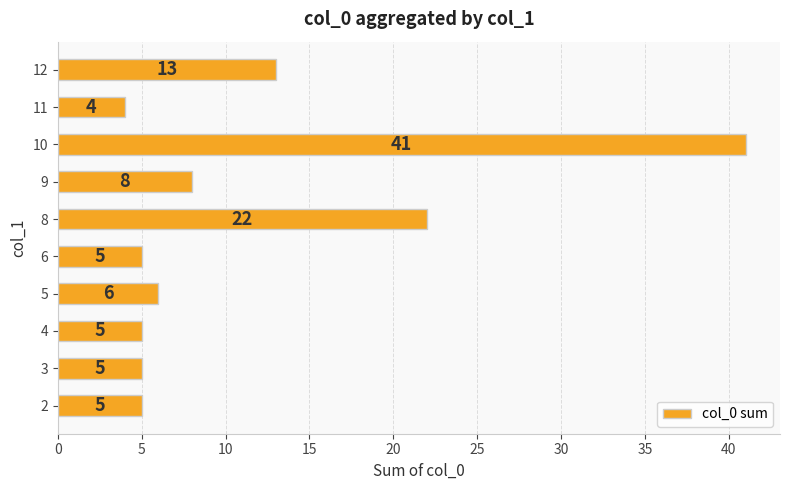

Reading top to bottom, list all the values displayed in this chart.

12=13	11=4	10=41	9=8	8=22	6=5	5=6	4=5	3=5	2=5